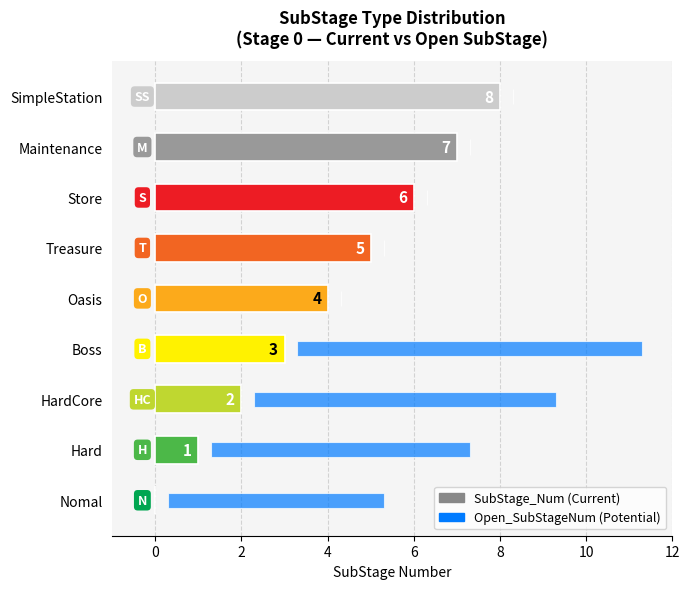

Count the number of data series in this chart.

2